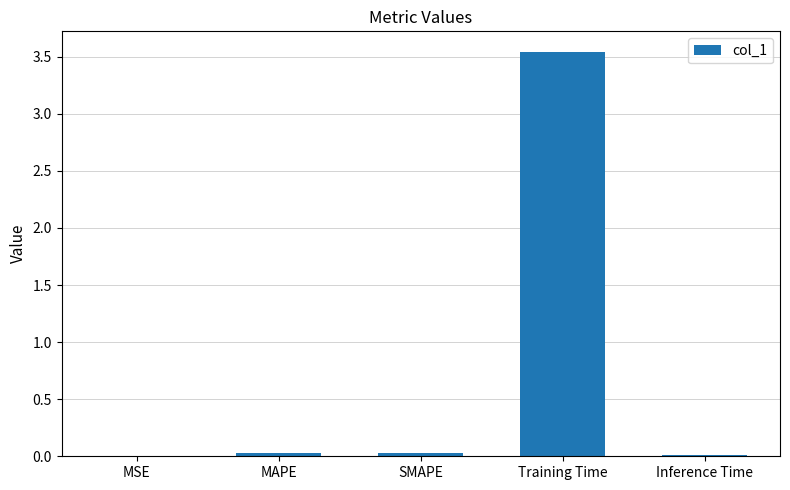

Which has a higher value, Training Time or SMAPE?

Training Time